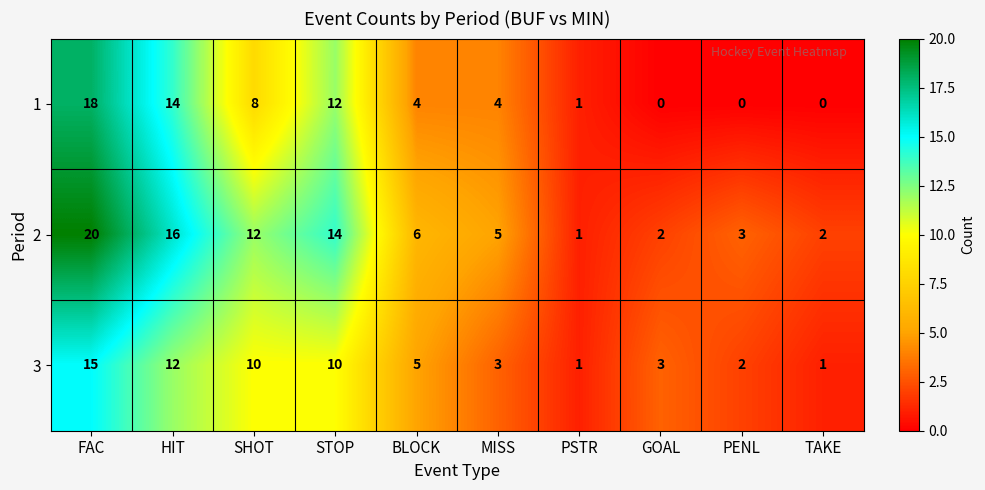

List the series in order of their peak value, lowest first.

3, 1, 2